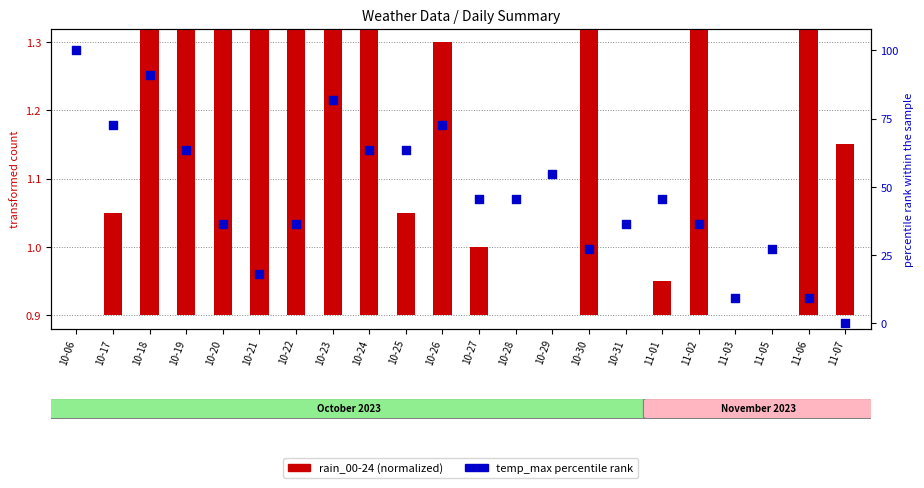

Which series has the largest Y range (max minus min)?

temp_max (percentile)